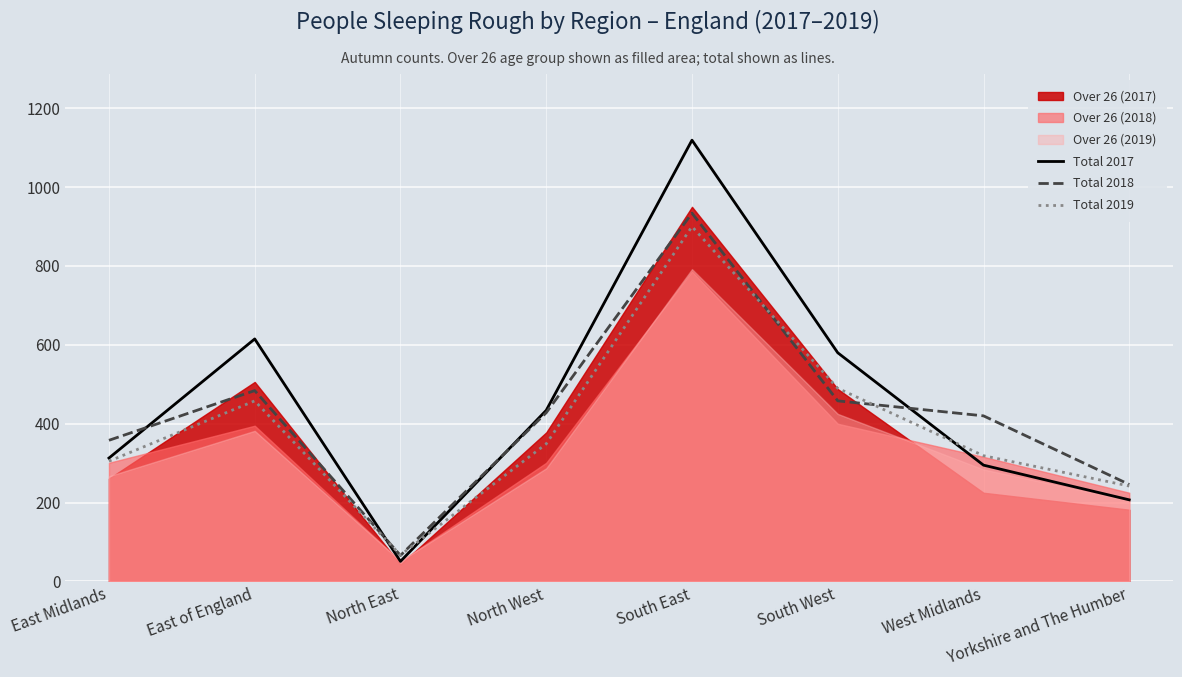

What is the difference between the maximum and minimum values in the Total 2017 series?

1068